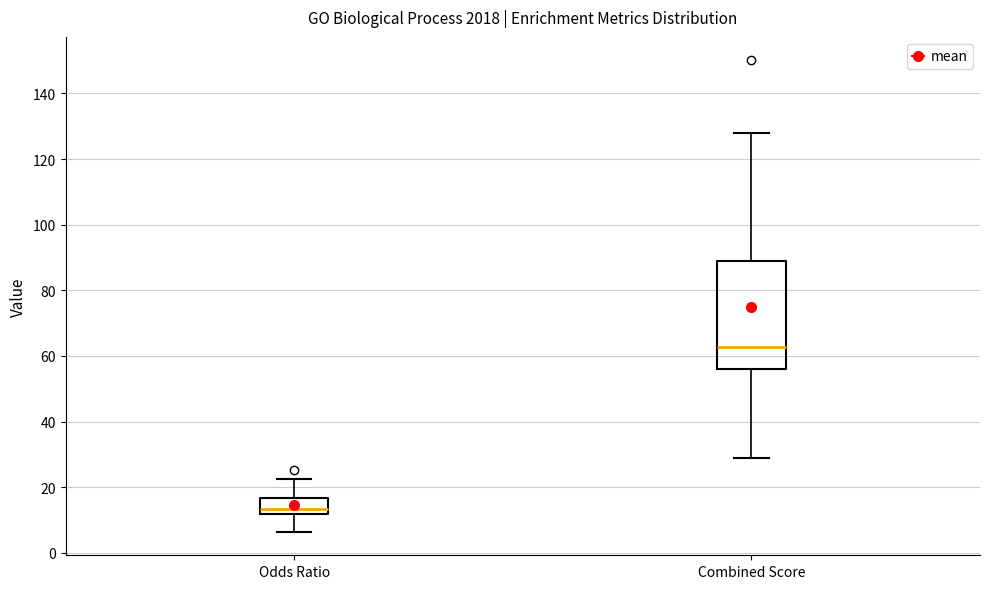

Comparing the boxes themselves (not the whiskers), which one is the tallest?

Combined Score